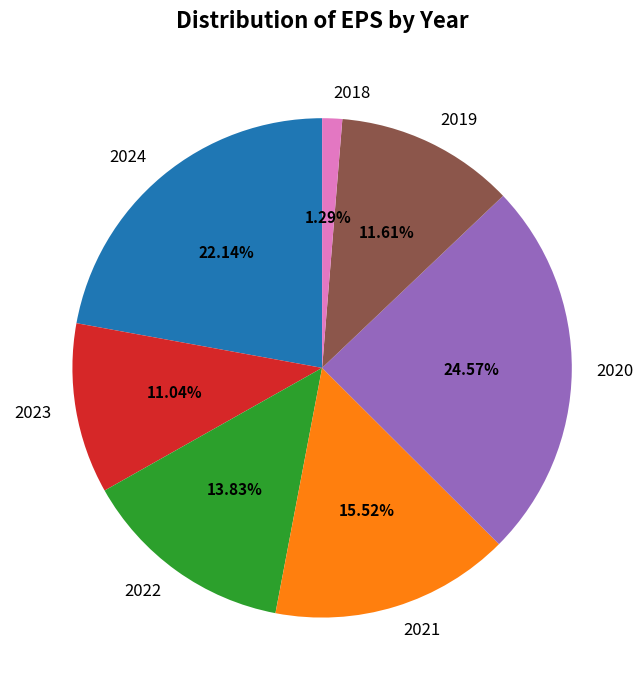

What is the smallest slice in the pie chart?

2018